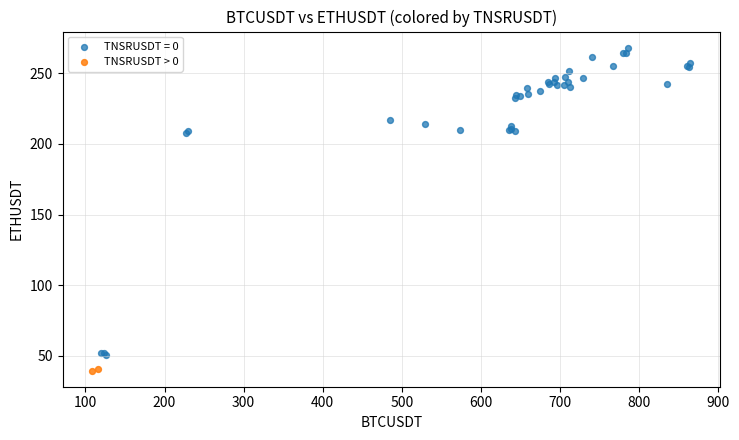

What are all the series names shown in the legend?

TNSRUSDT = 0, TNSRUSDT > 0